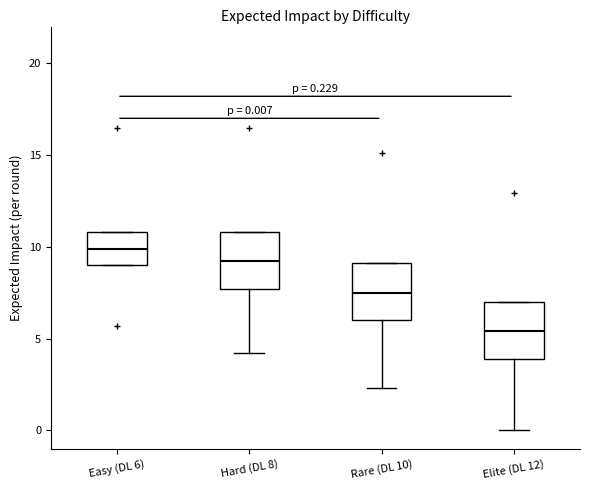

Which box's median line is the lowest?

Elite (DL 12)